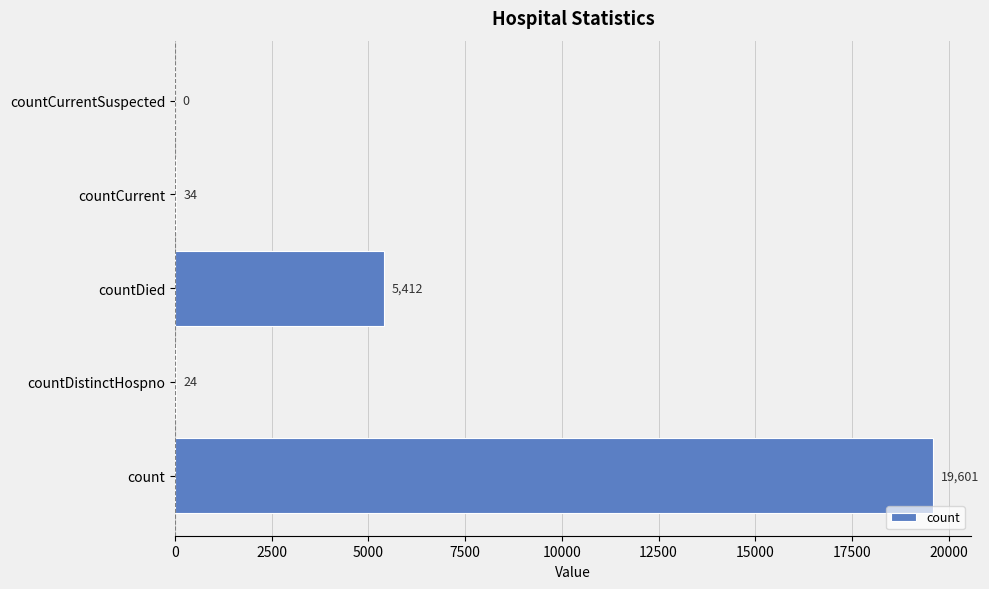

Count the number of categories in the chart.

5